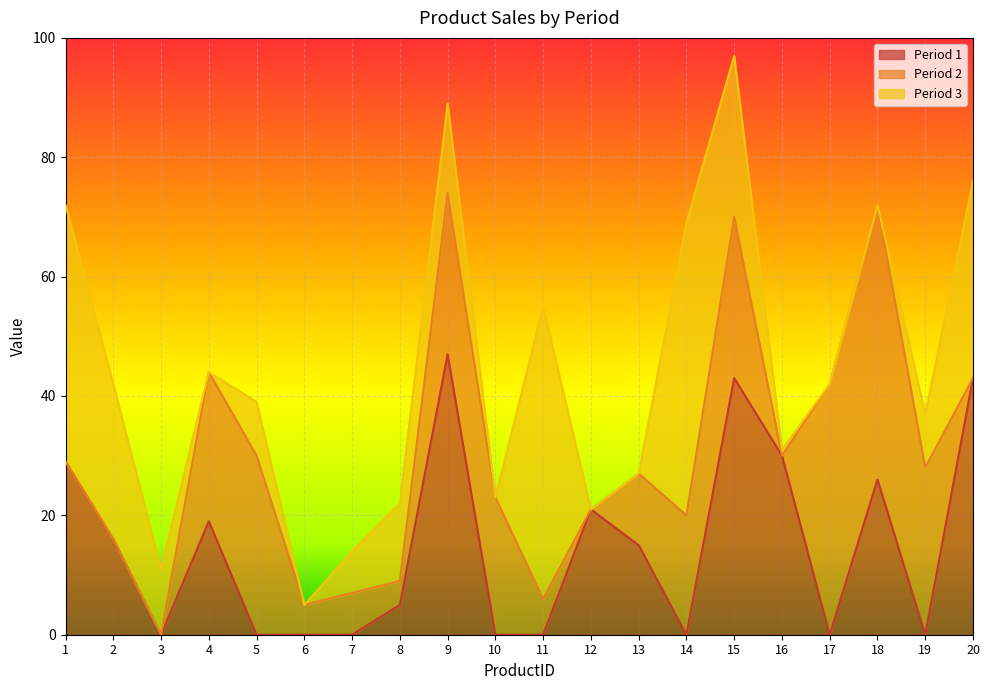

What is the total value across all series at 18?

72